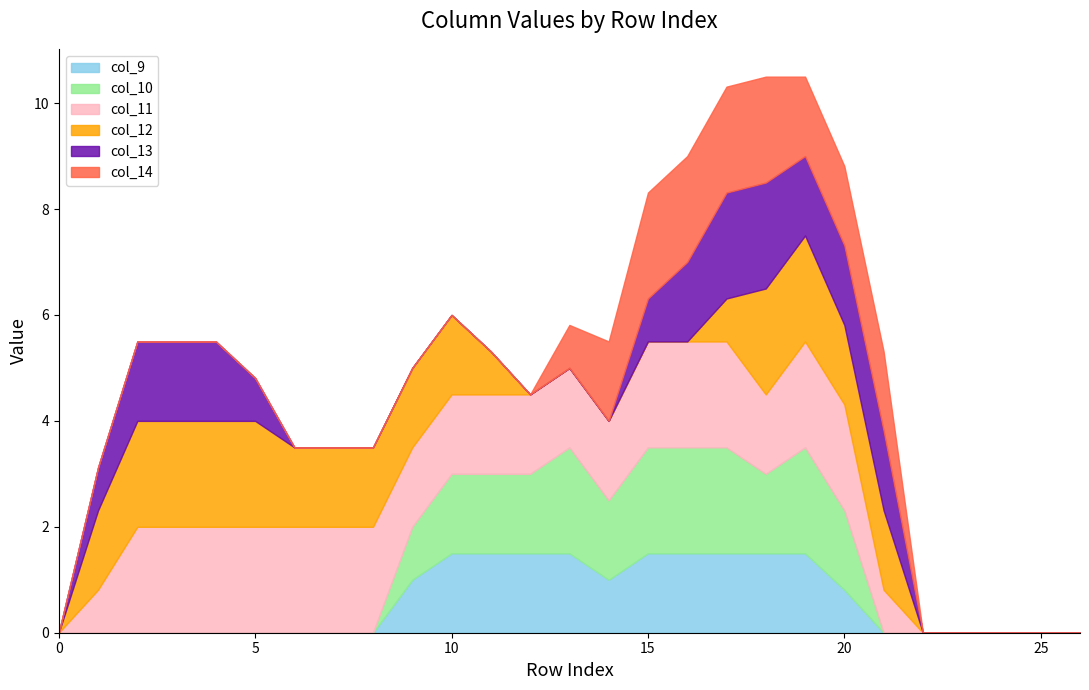

How many times do col_14 and col_9 cross each other?

1